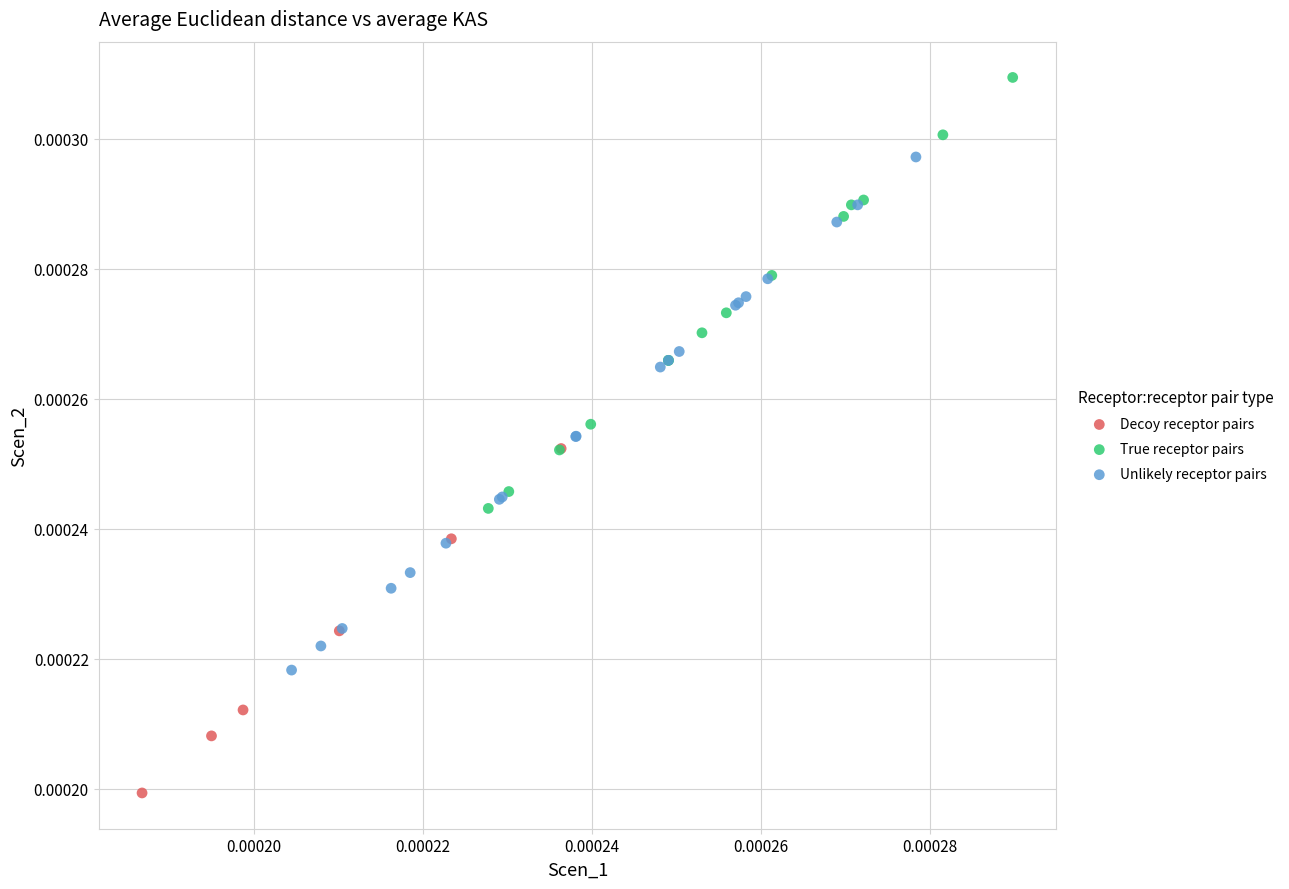

What are all the series names shown in the legend?

Decoy receptor pairs, True receptor pairs, Unlikely receptor pairs